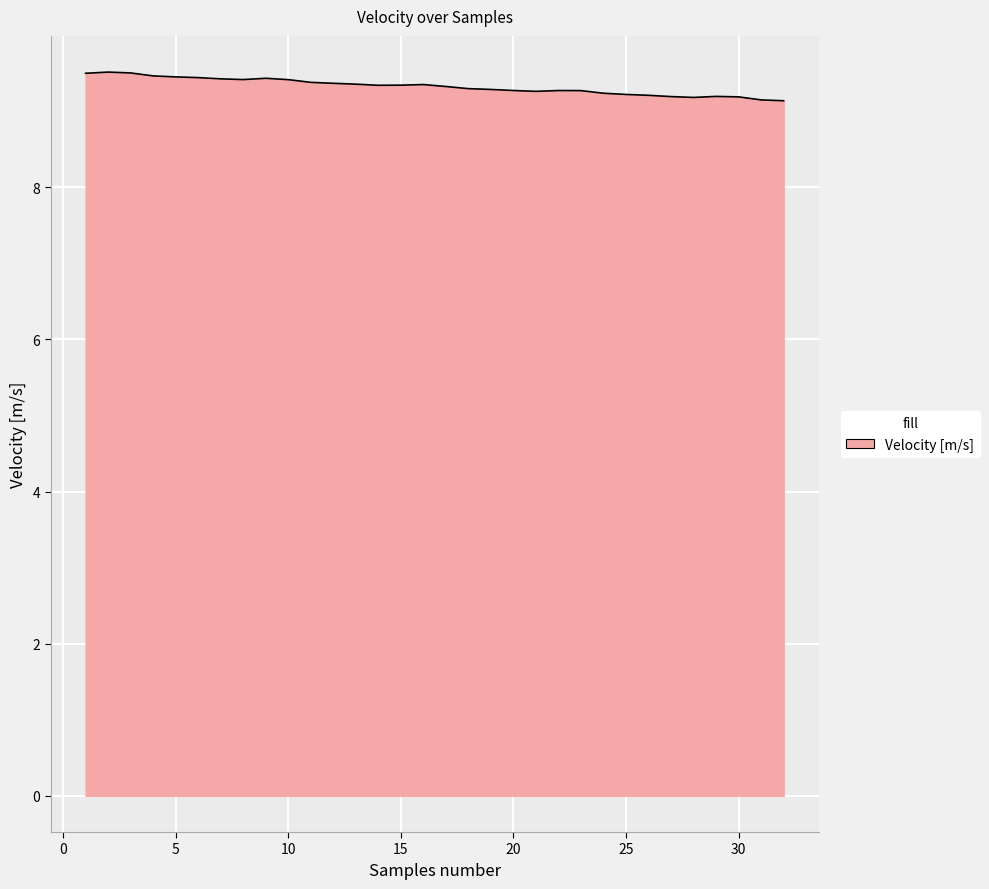

What is the greatest value displayed?

9.5